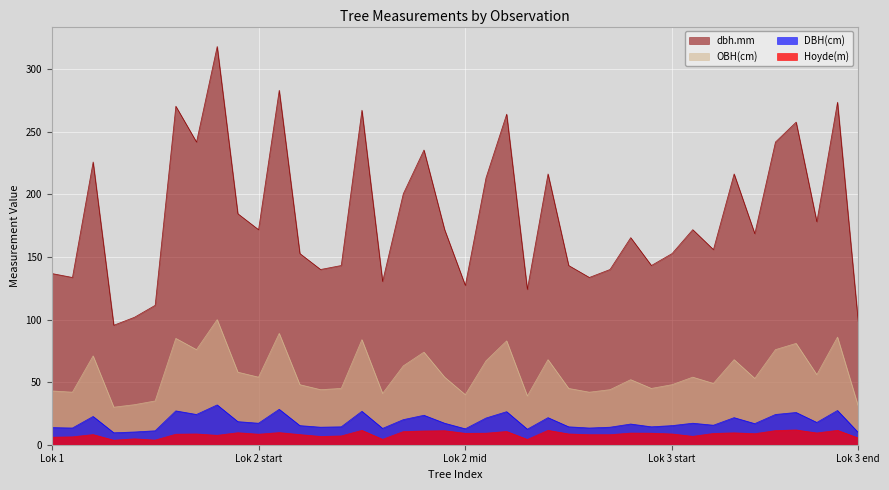

How many interior local peaks does the dbh.mm series have?

13